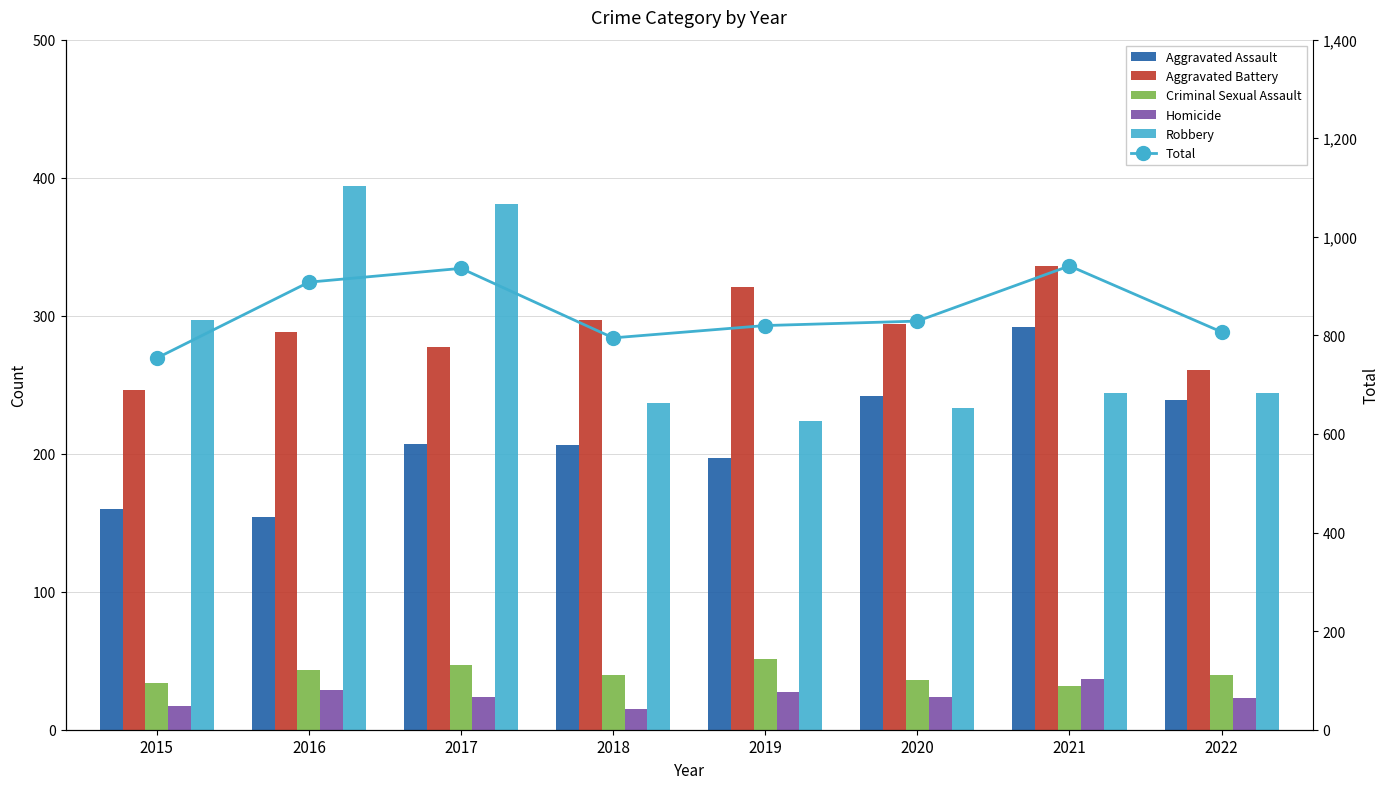

At which category does the chart reach its minimum across all series?

2018